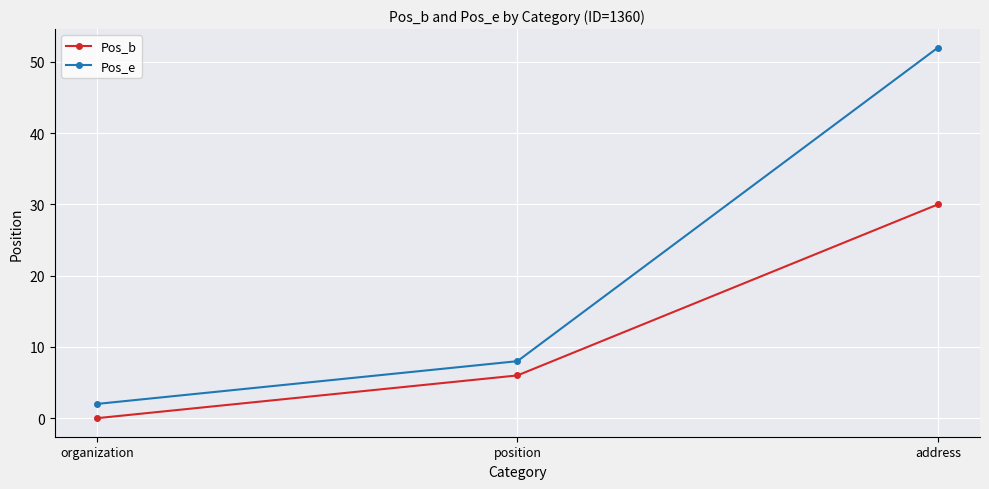

What is the difference between the maximum and minimum values in the Pos_e series?

50